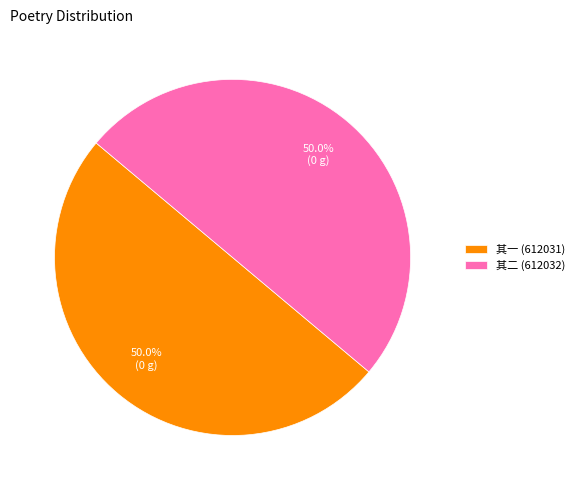

What is the ratio of the value at 其二 (612032) to the value at 其一 (612031)?

1.0